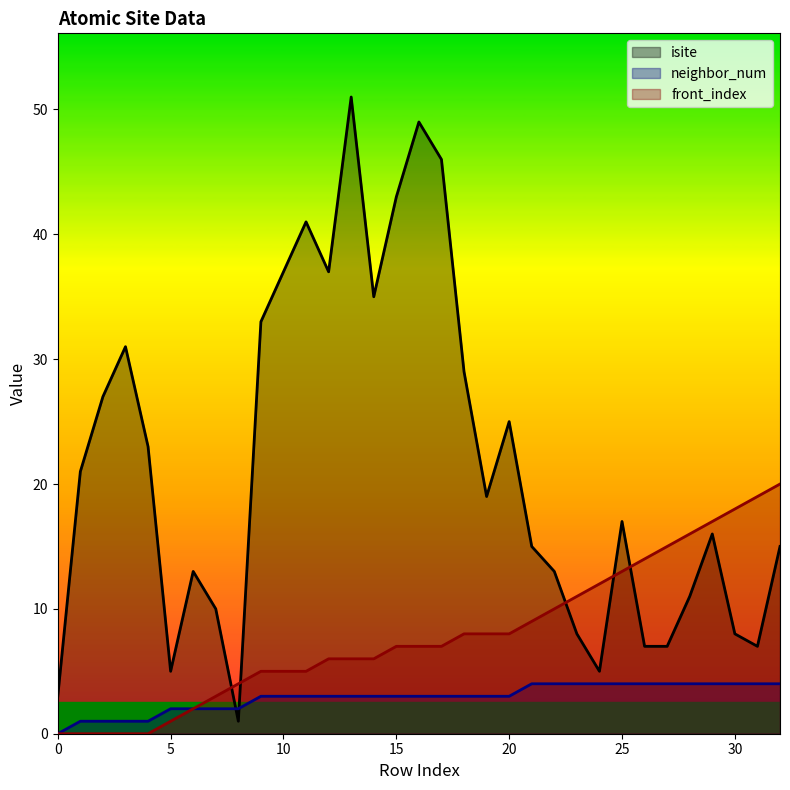

How many positive values does the front_index series have?

28